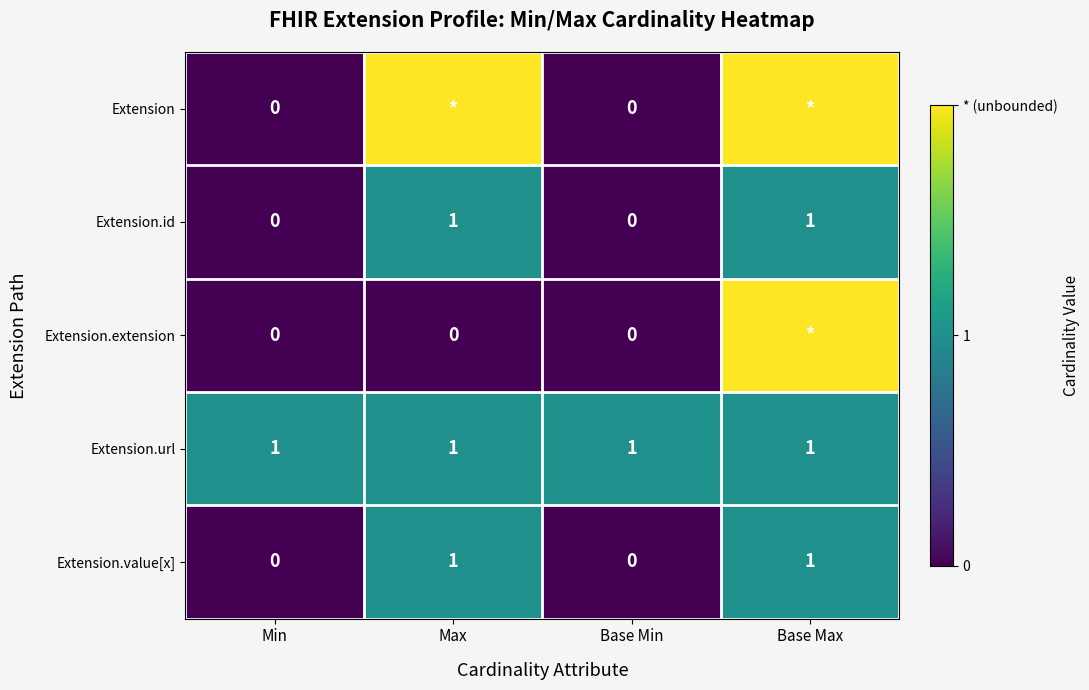

Is it true that Extension.id equals 1 at Base Max?

True